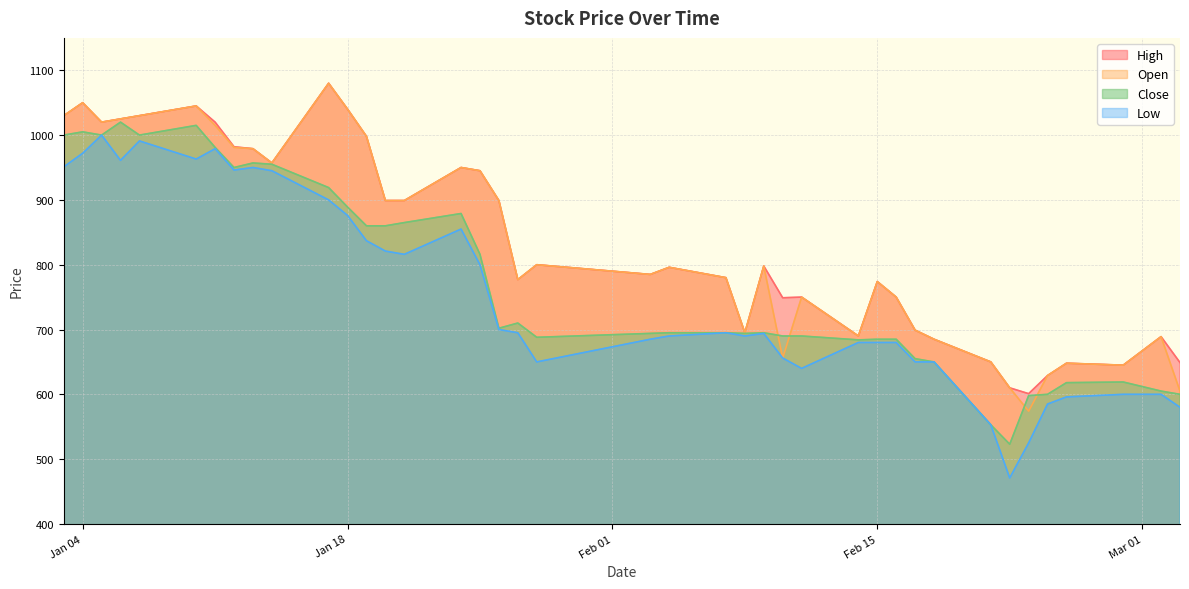

What is the minimum value shown in the chart?

471